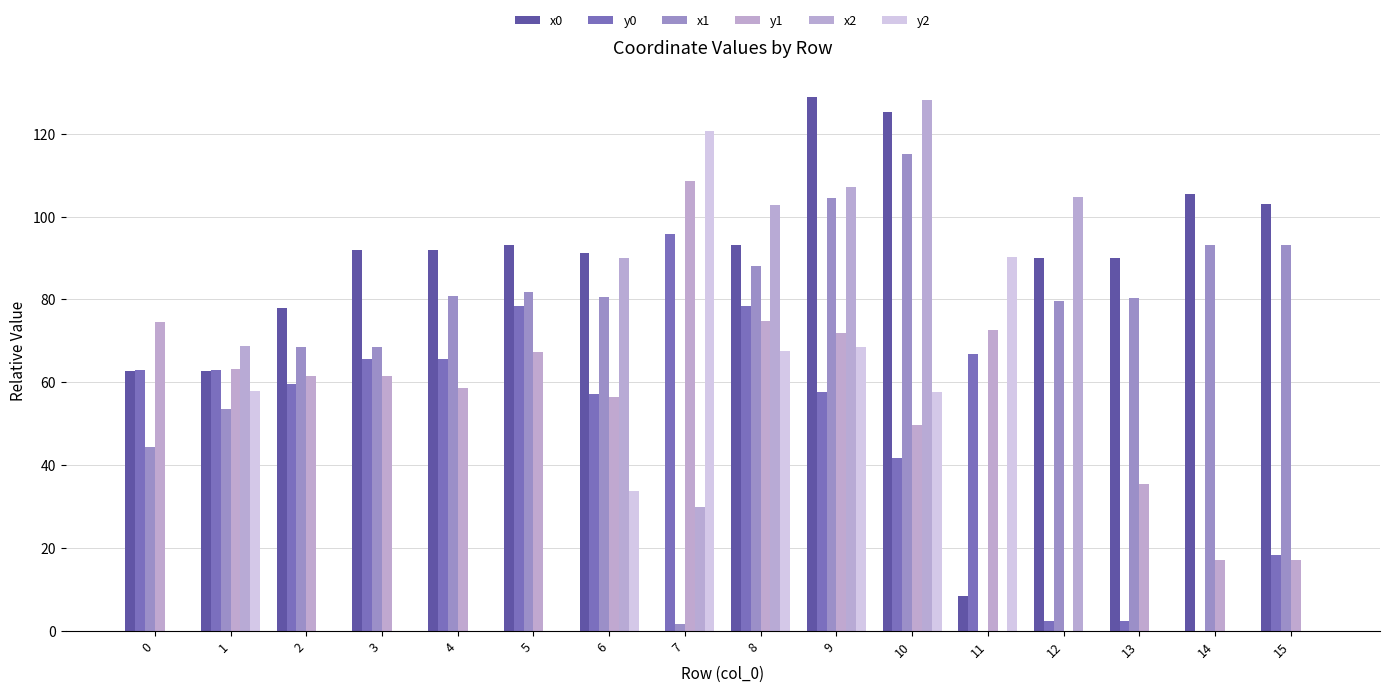

Count the number of data series in this chart.

6